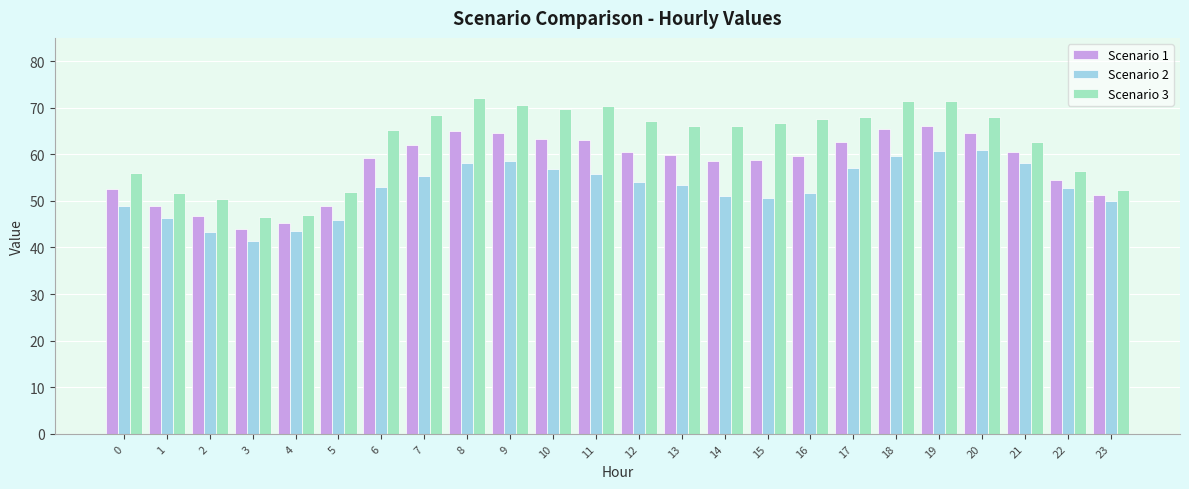

List the series in order of their peak value, highest first.

Scenario 3, Scenario 1, Scenario 2